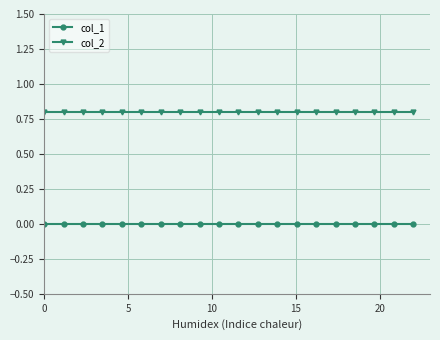

What is the sum of all col_2 values?

16.0